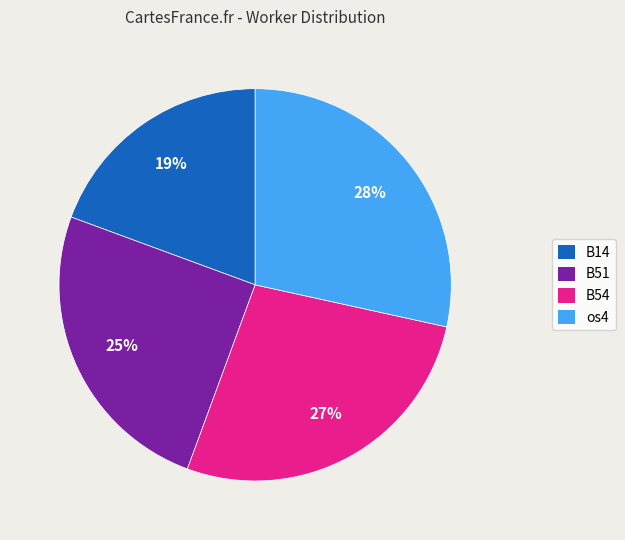

To the nearest percent, what percentage of the pie is B14?

19%